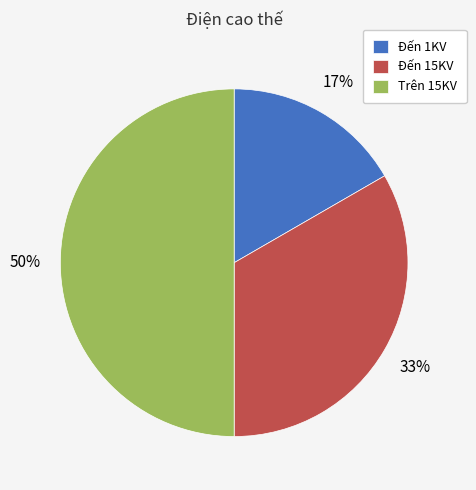

To the nearest percent, what portion does Đến 1KV represent?

17%